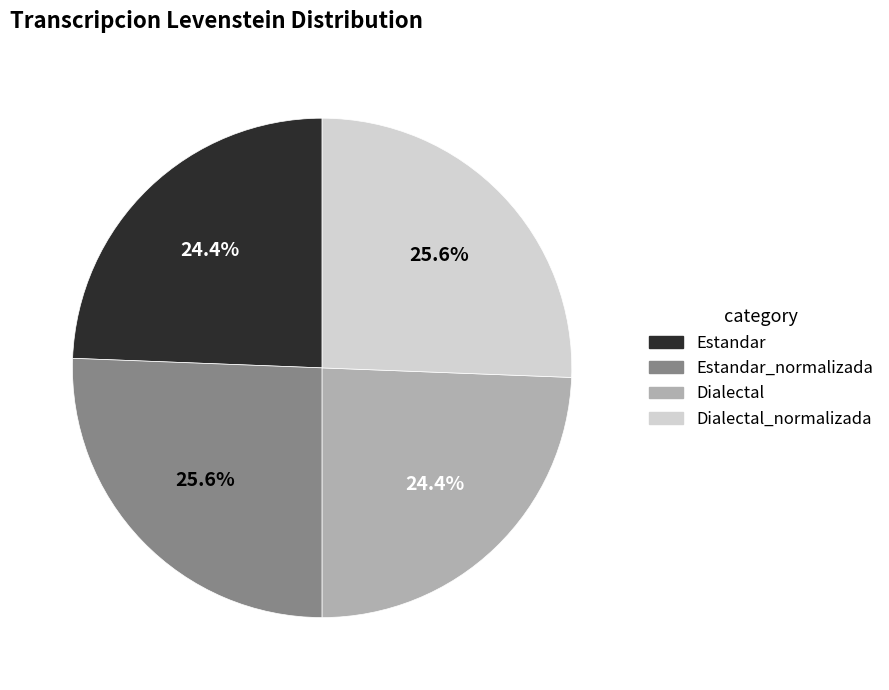

Is there a majority slice in this chart?

No